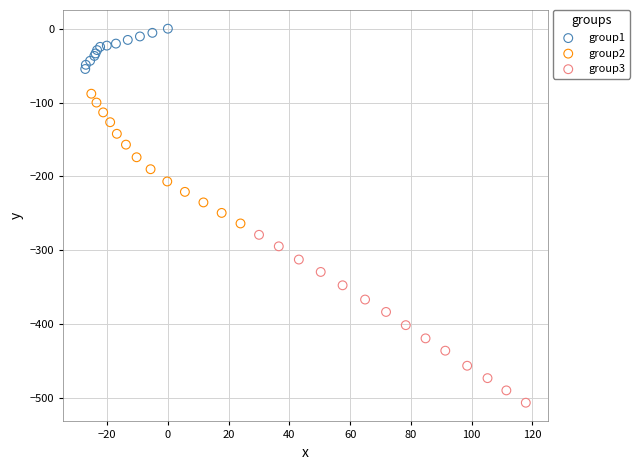

Which series has the largest Y range (max minus min)?

group3